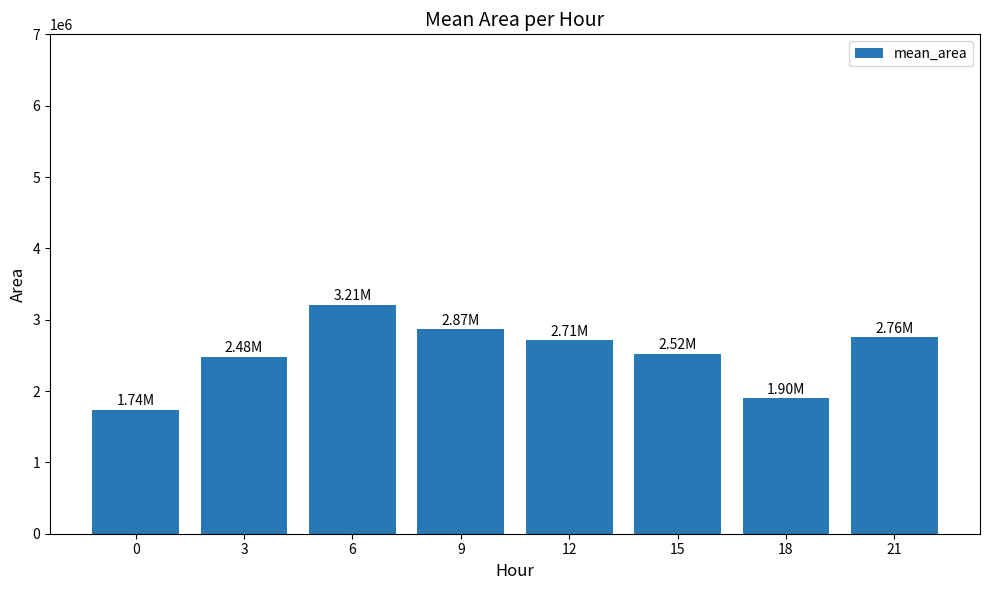

The chart shows a value of 2757232.1 at 21. True or false?

True